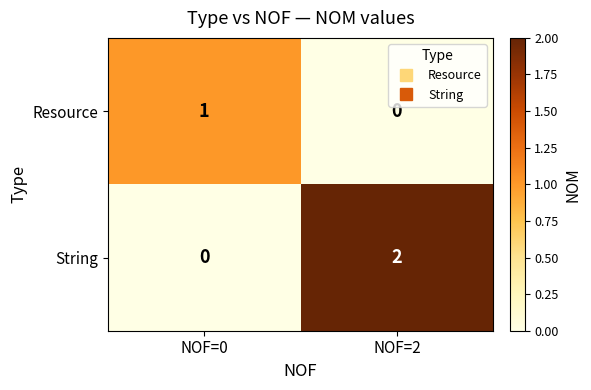

How many data points does each series have?

2